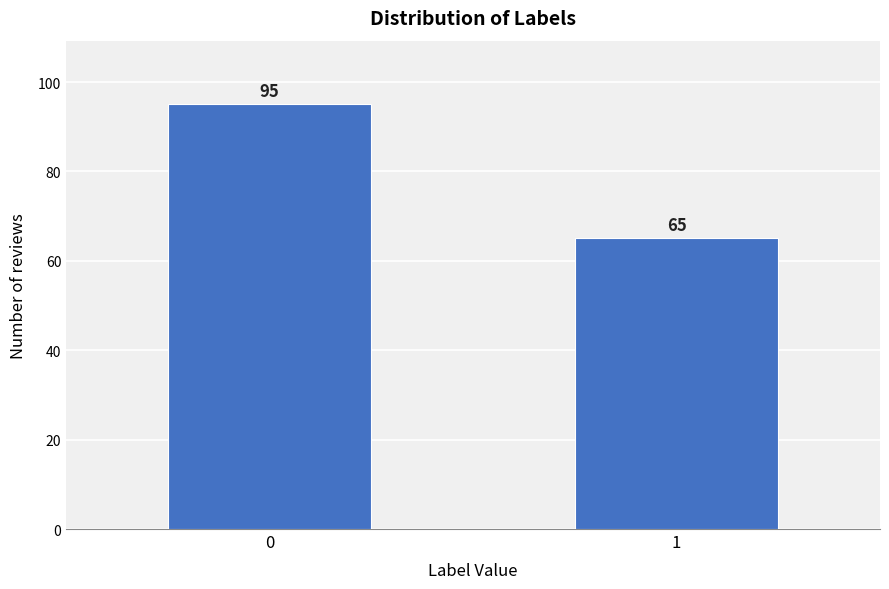

Reading left to right, extract all data points from this chart.

95	65